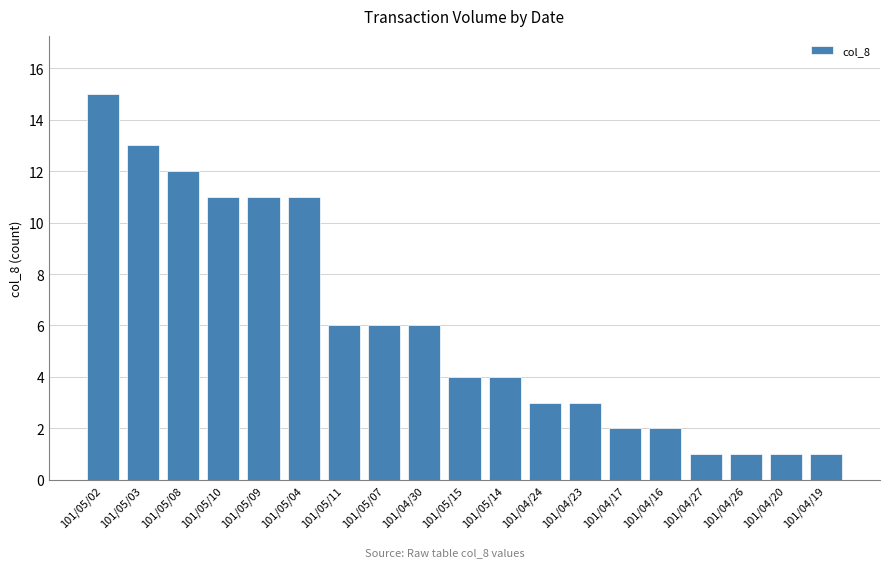

What position from the right is 101/04/16?

5